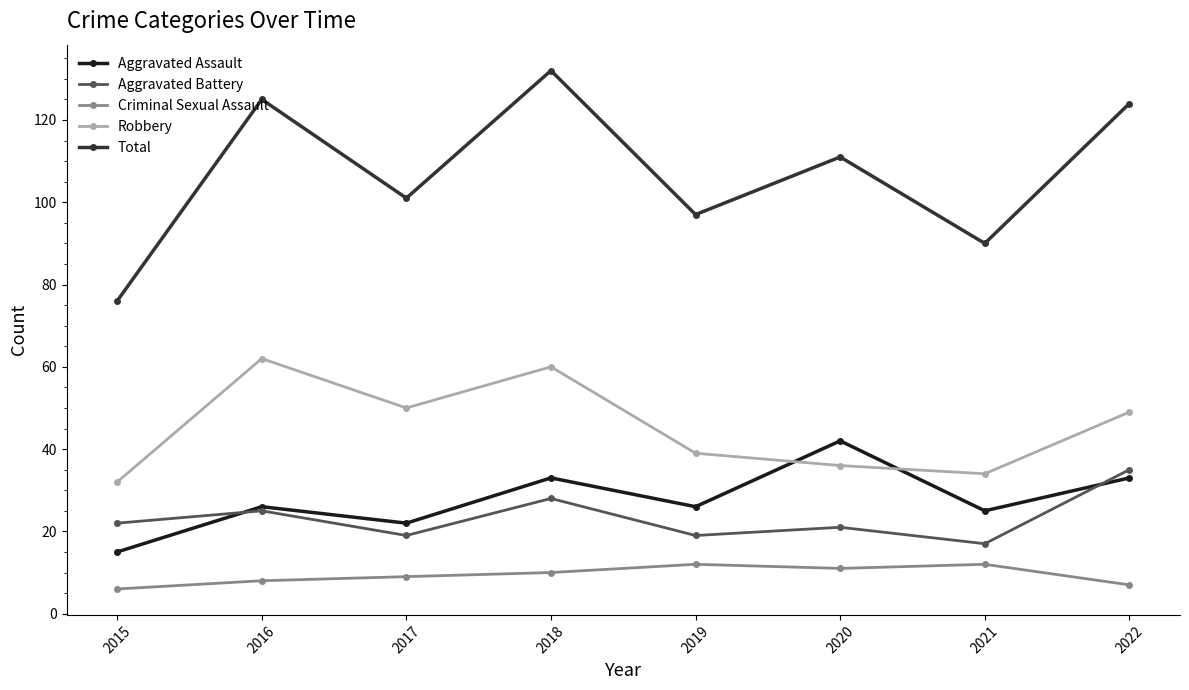

Which category has the lowest value in the Robbery series?

2015